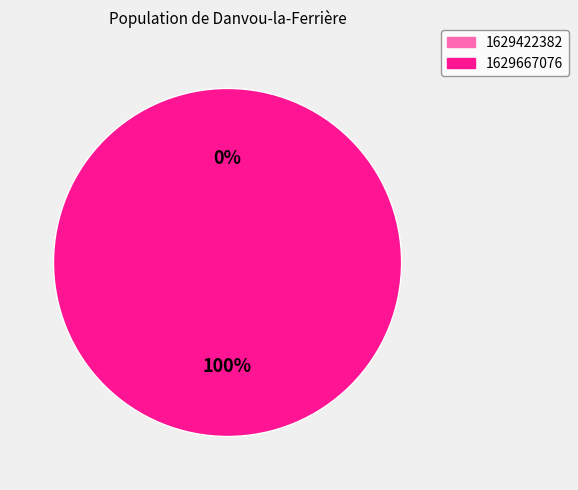

Is there any slice that represents more than half of the pie?

Yes